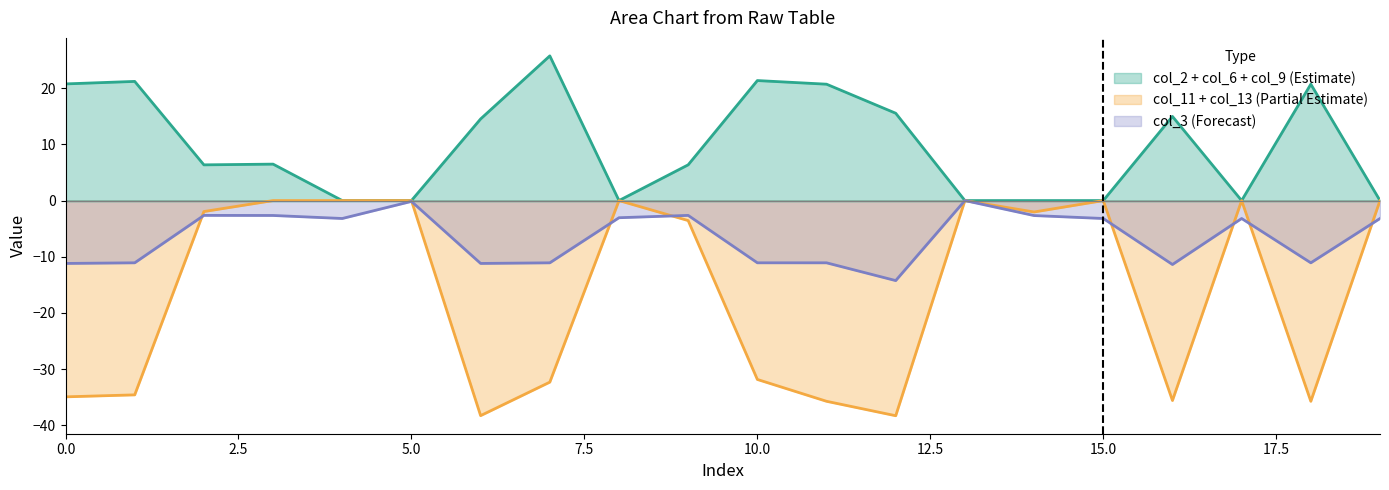

Which series ends up on top after the final intersection of col_3 and col_11?

col_11